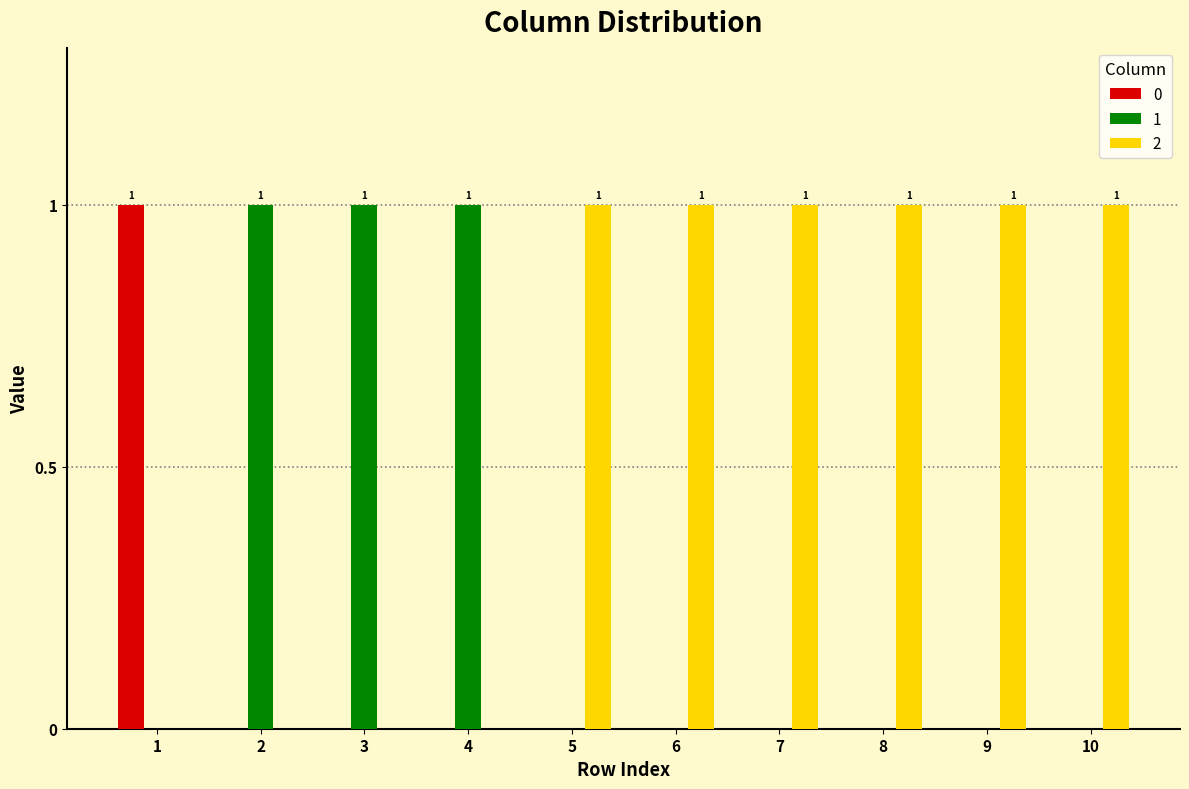

What is the sum of all 2 values?

6